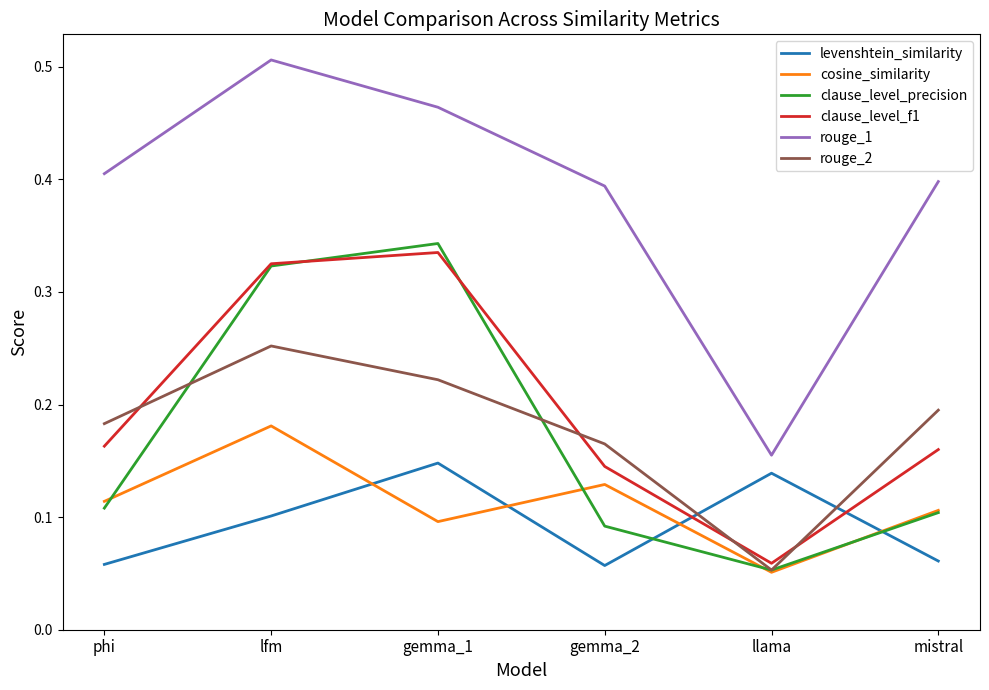

Which category has the highest value in the rouge_1 series?

lfm